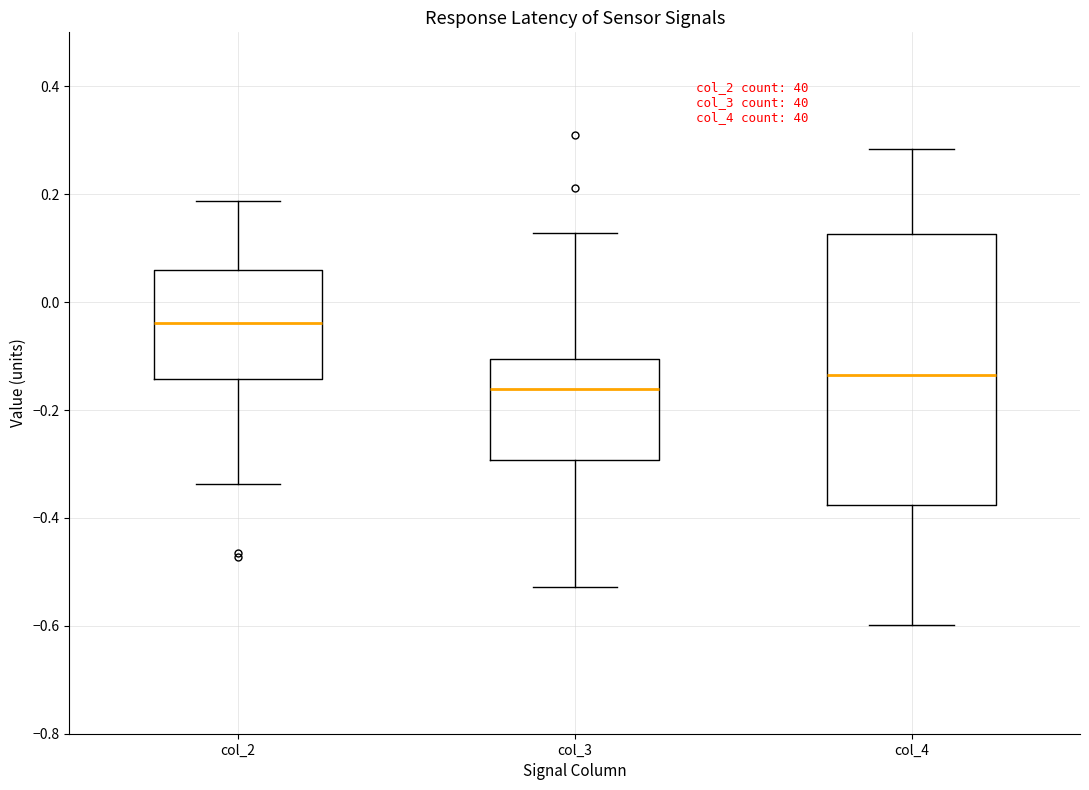

Reading left to right, transcribe this box plot: for each box, give where its median line is, the range the box spans, and where its two whiskers end, as read against the y-axis. The values are not printed on the chart, so give them approximately, as read against the axis.

col_2: median -0.04, box -0.14 to 0.06, whiskers -0.34 to 0.18
col_3: median -0.16, box -0.30 to -0.10, whiskers -0.52 to 0.12
col_4: median -0.14, box -0.38 to 0.12, whiskers -0.60 to 0.28